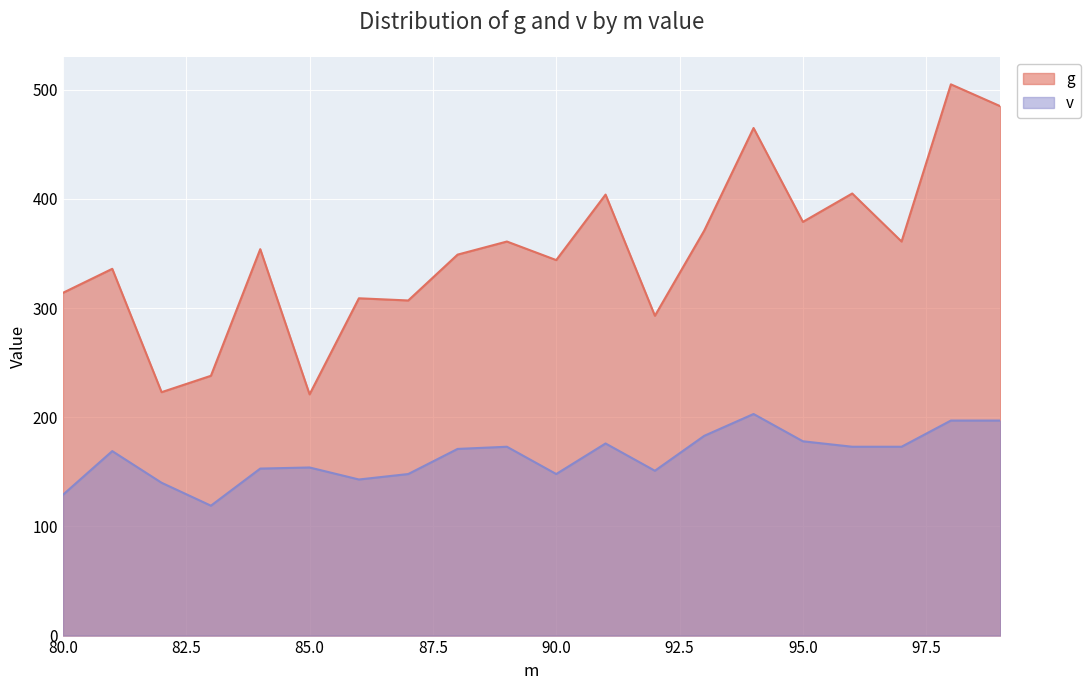

Is it true that g equals 309 at 86?

True